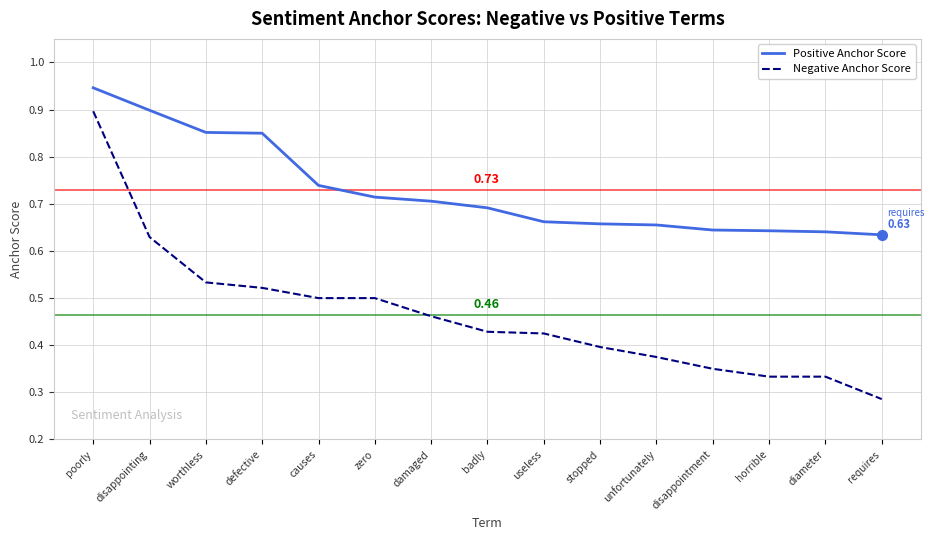

Does the chart display data point markers on the line(s)?

No